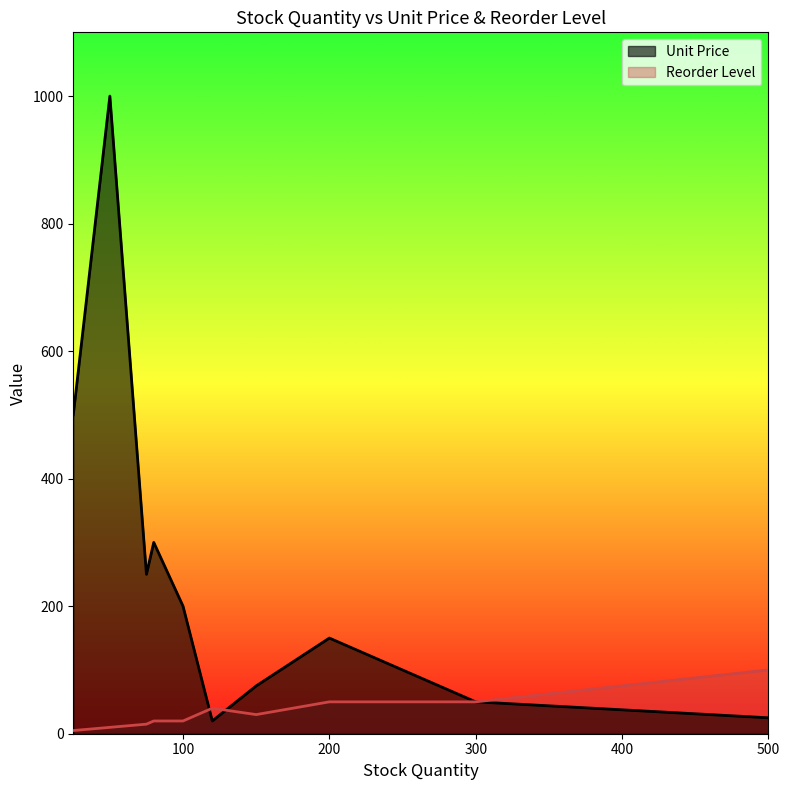

Reading left to right, extract all data points from this chart.

Unit Price: 50=1000	200=150	150=75	100=200	75=250	300=50	500=25	25=500	80=300	120=20
Reorder Level: 50=10	200=50	150=30	100=20	75=15	300=50	500=100	25=5	80=20	120=40